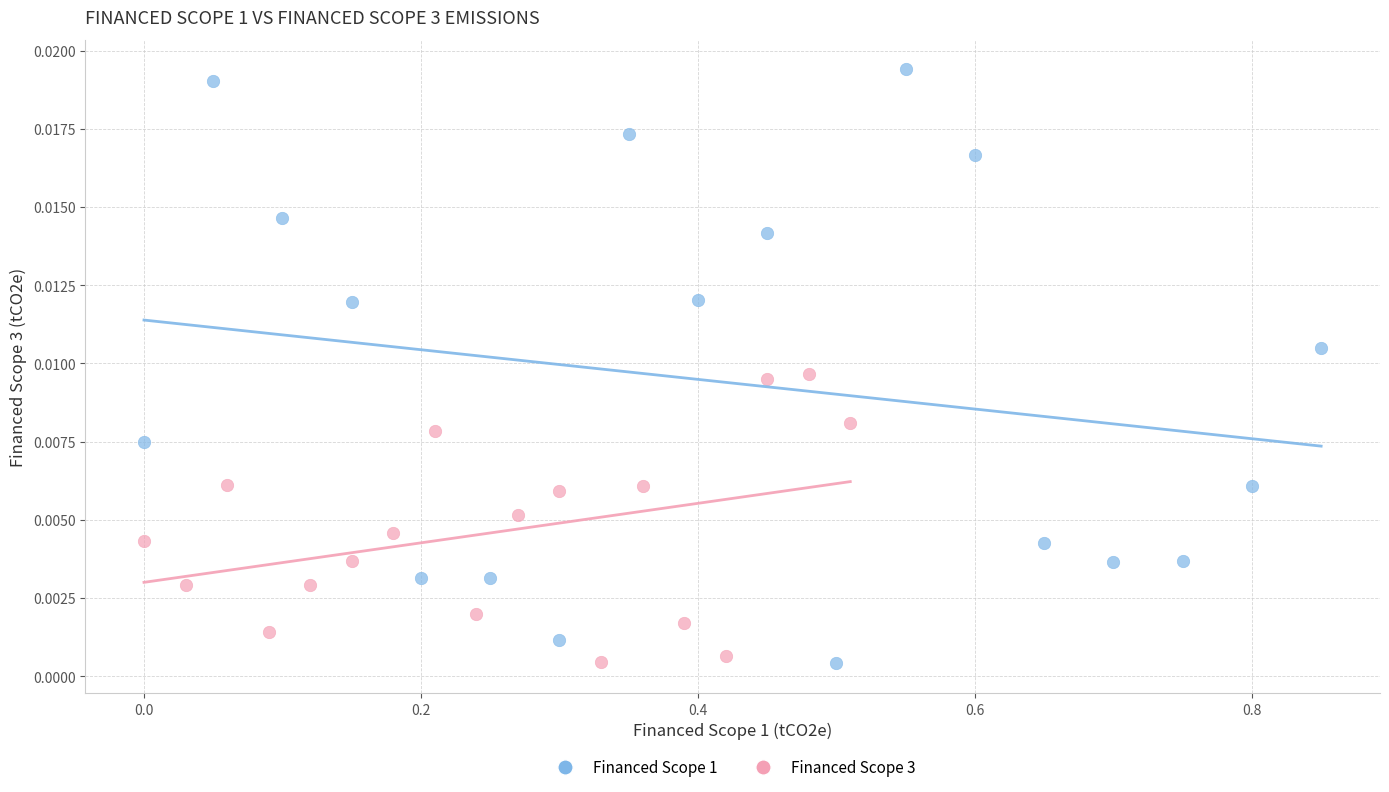

Which series has the largest Y range (max minus min)?

Financed Scope 1